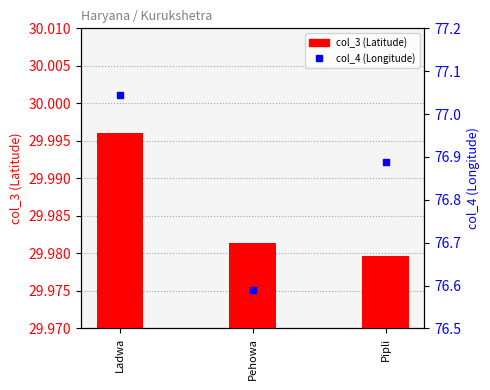

What is the spread (max minus min) of values at Ladwa?

47.0